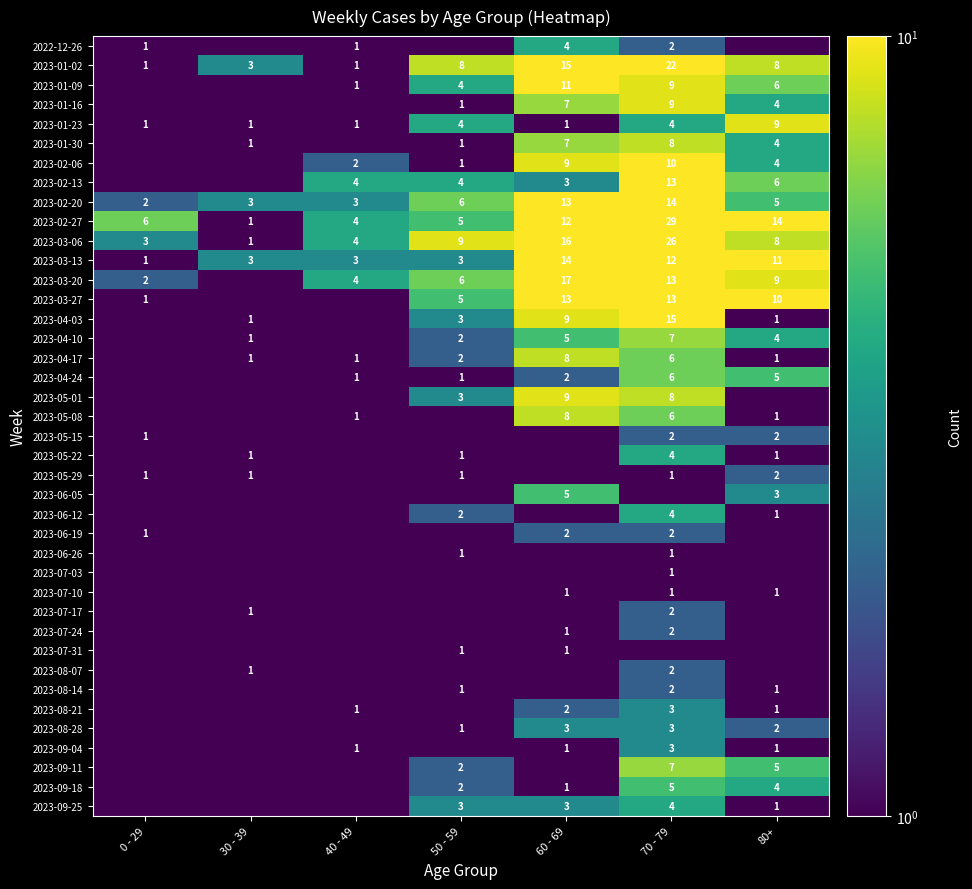

The 2023-02-20 series shows 7.9 at 80+. True or false?

False